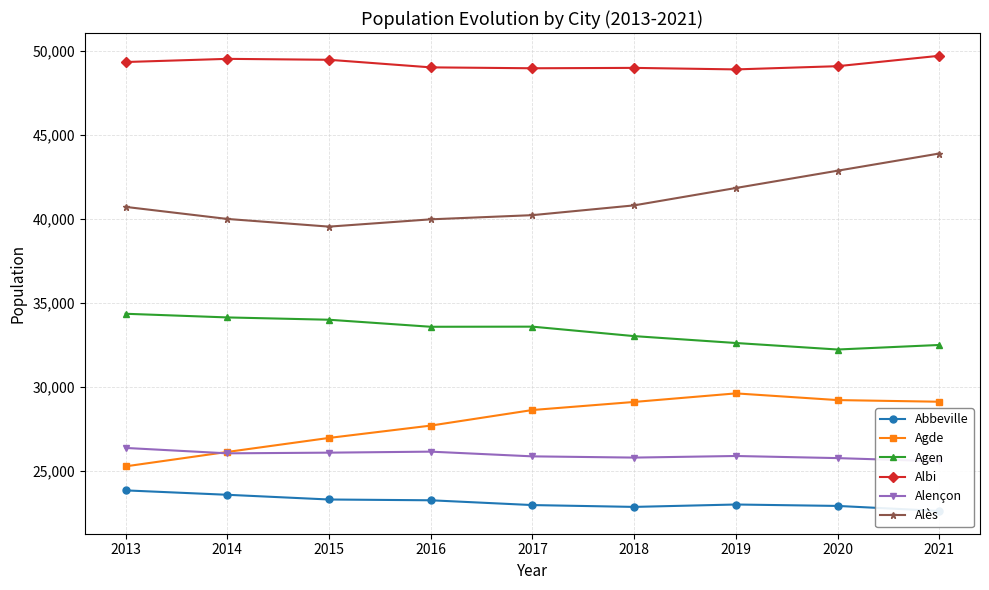

What is the value of the Agen point at the 1st from the left?

34344